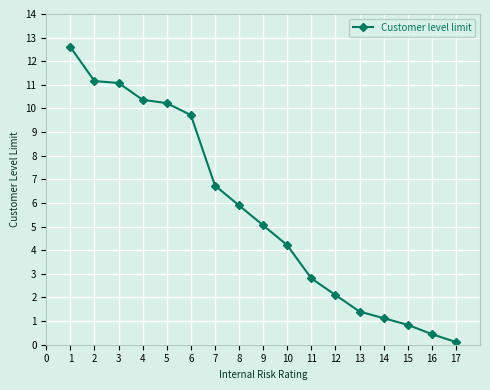

Between 1 and 14, which is larger?

1